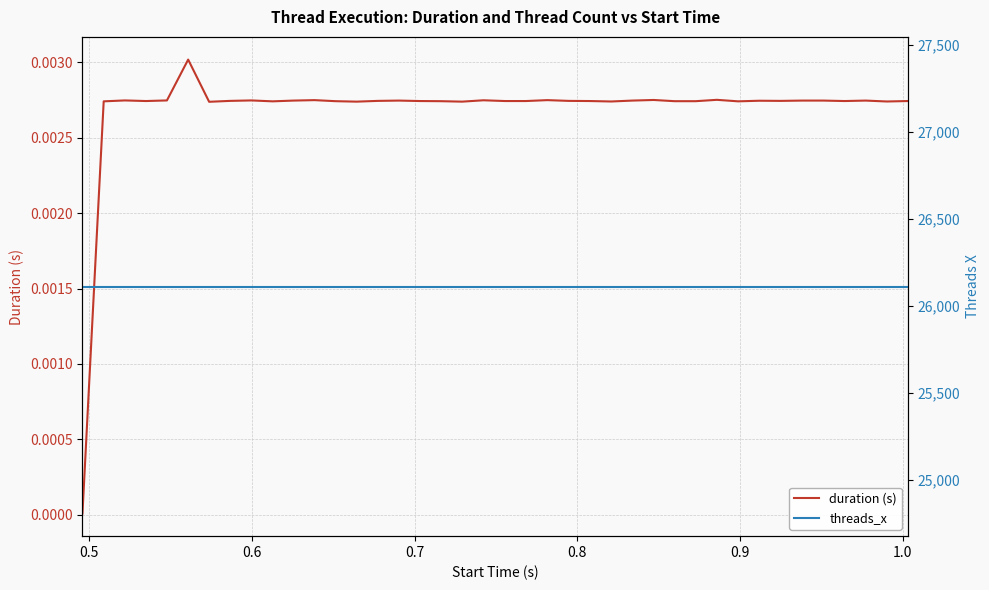

What is the difference between the highest and lowest values at 0.5?

26112.0